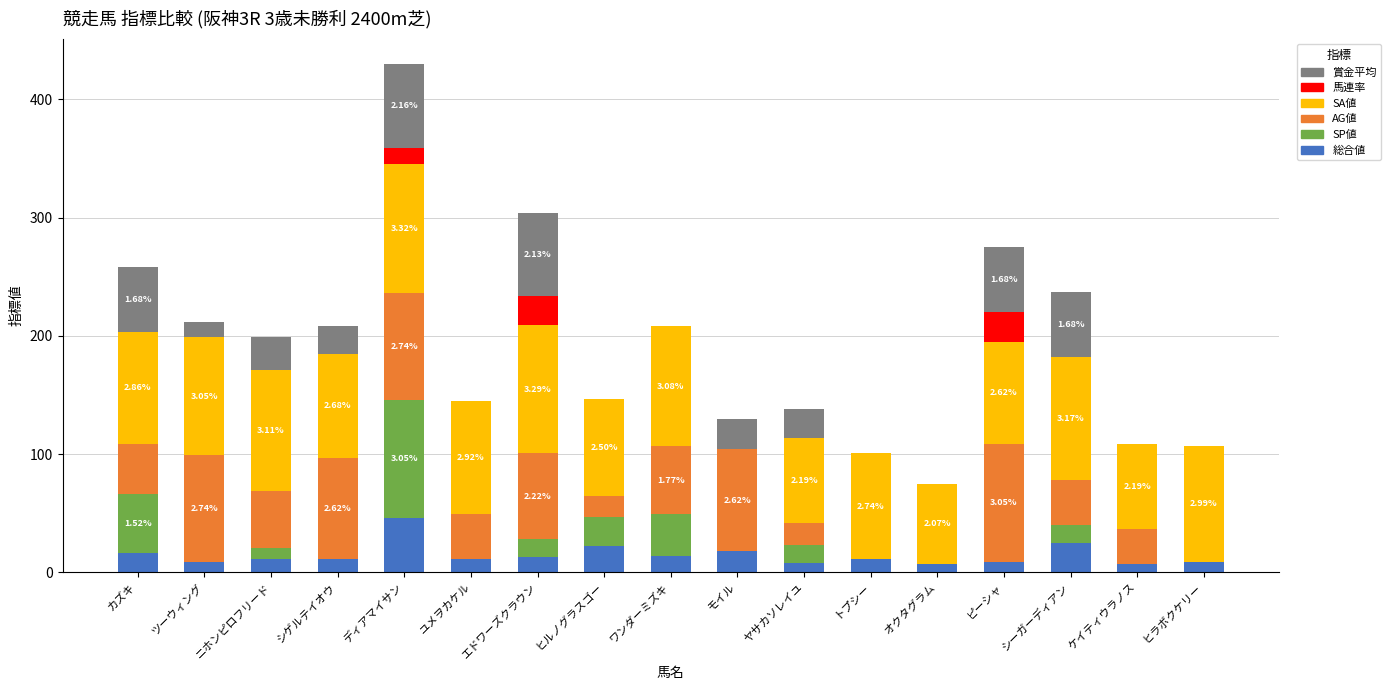

Are the bars grouped side by side (vs. stacked)?

No